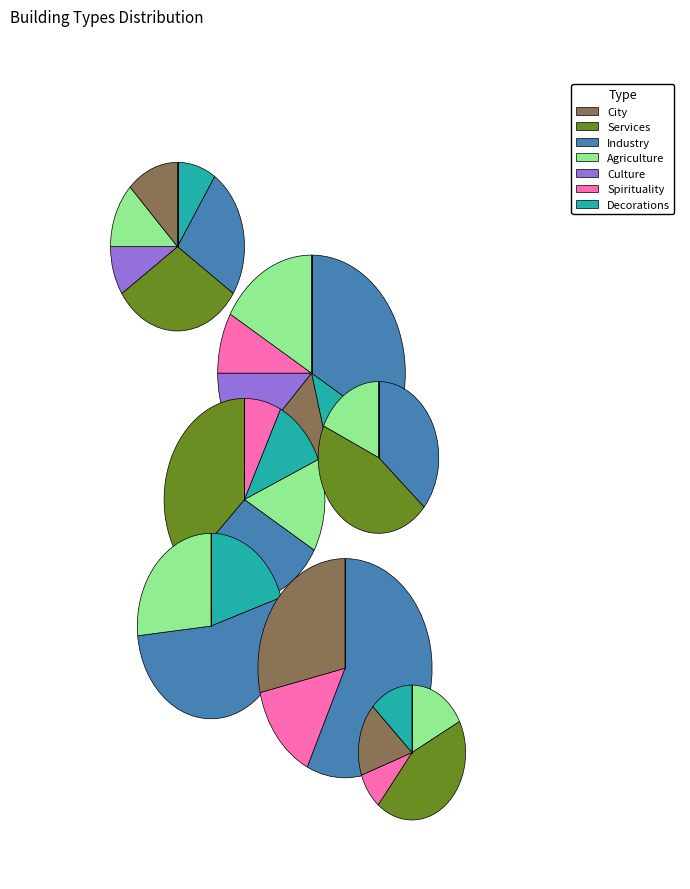

What is the smallest slice in the pie chart?

Spirituality